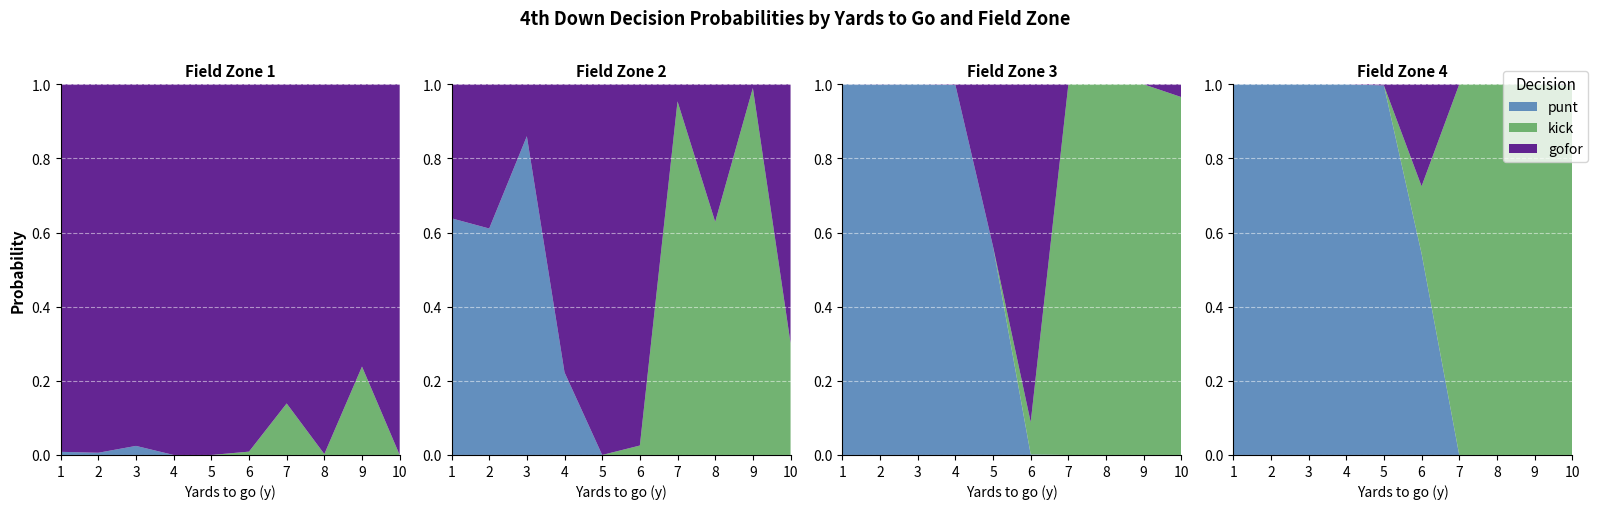

Reading left to right, transcribe all the data shown in this chart.

gofor: 1.0	1.0	1.0	1.0	1.0	1.0	0.9	1.0	0.8	1.0	0.4	0.4	0.1	0.8	1.0	1.0	0.0	0.4	0.0	0.7	0.0	0.0	0.0	0.0	0.4	0.9	0.0	0.0	0.0	0.0	0.0	0.0	0.0	0.0	0.0	0.3	0.0	0.0	0.0	0.0
punt: 0.0	0.0	0.0	0.0	0.0	0.0	0.0	0.0	0.0	0.0	0.6	0.6	0.9	0.2	0.0	0.0	0.0	0.0	0.0	0.0	1.0	1.0	1.0	1.0	0.6	0.0	0.0	0.0	0.0	1.0	1.0	1.0	1.0	1.0	1.0	0.5	0.0	0.0	0.0	0.0
kick: 0.0	0.0	0.0	0.0	0.0	0.0	0.1	0.0	0.2	0.0	0.0	0.0	0.0	0.0	0.0	0.0	1.0	0.6	1.0	0.3	0.0	0.0	0.0	0.0	0.0	0.1	1.0	1.0	1.0	1.0	0.0	0.0	0.0	0.0	0.0	0.2	1.0	1.0	1.0	1.0